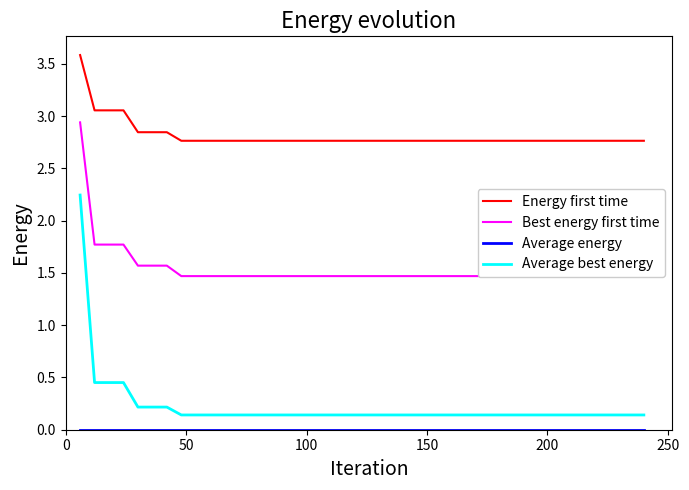

True or false: Average best energy and Energy first time intersect in this chart.

False